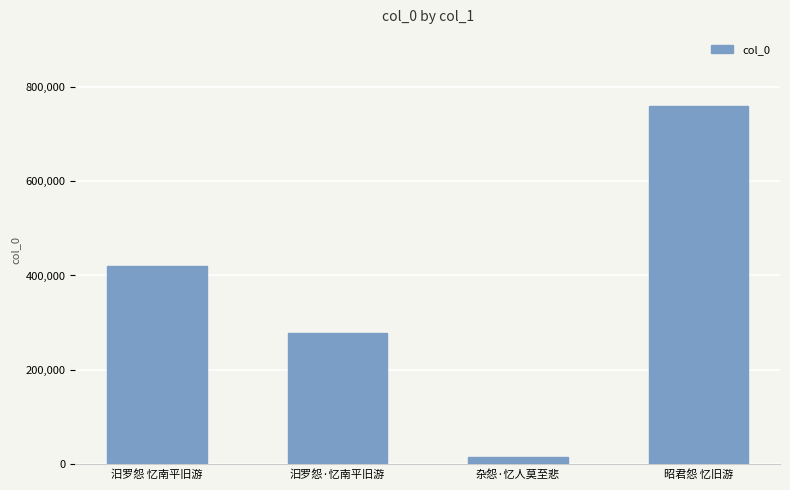

The chart shows a value of 758068 at 昭君怨 忆旧游. True or false?

True